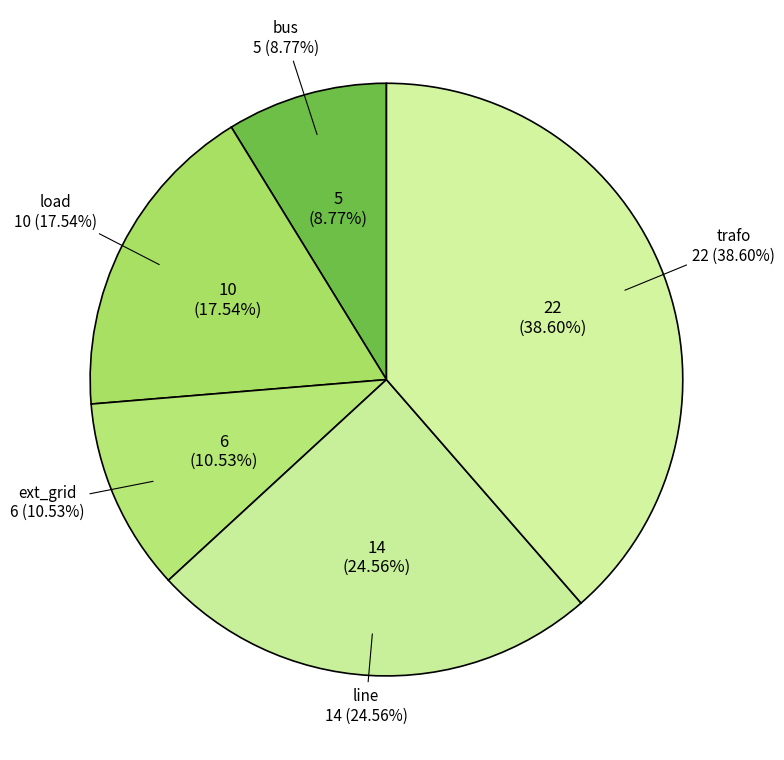

Rank the categories by value from highest to lowest.

trafo, line, load, ext_grid, bus